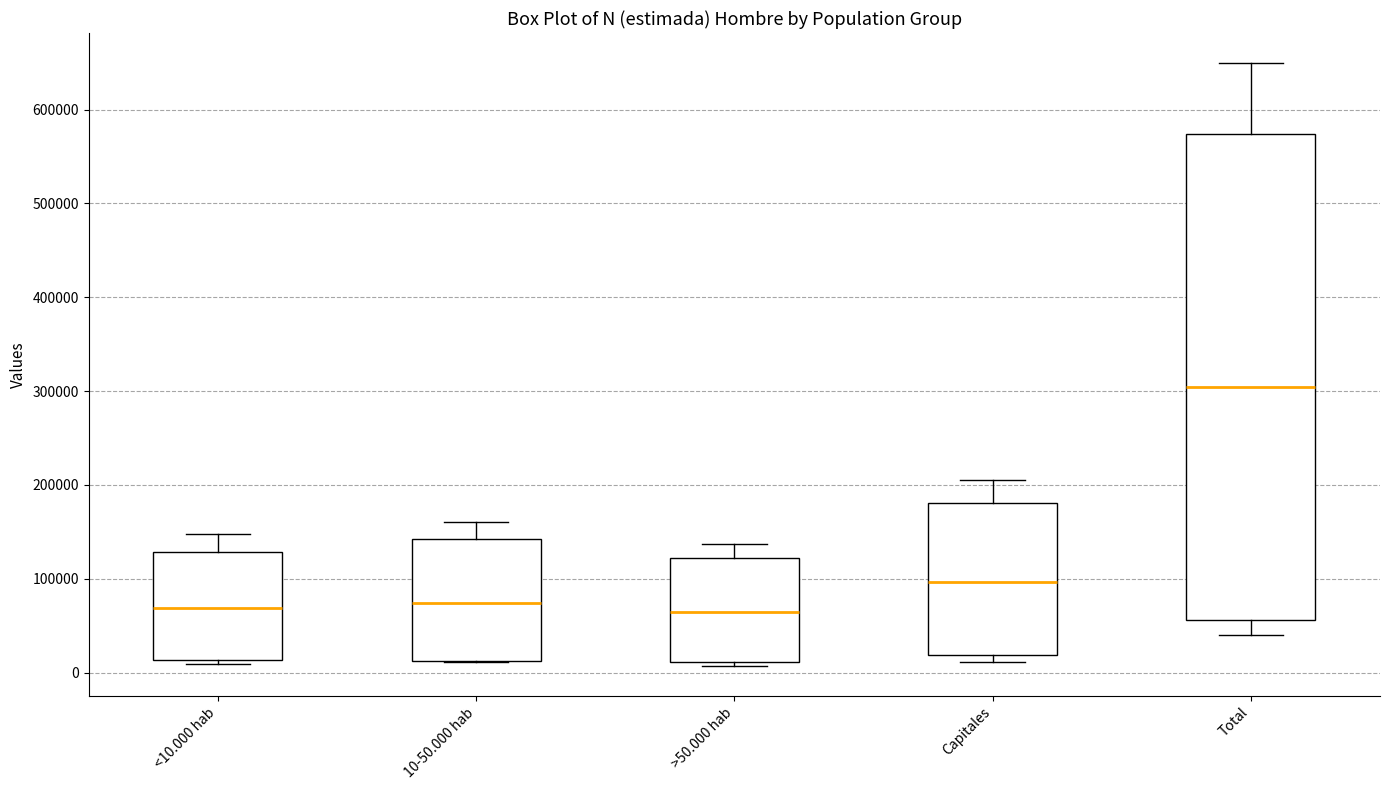

Reading left to right, transcribe this box plot: for each box, give where its median line is, the range the box spans, and where its two whiskers end, as read against the y-axis. The values are not printed on the chart, so give them approximately, as read against the axis.

<10.000 hab: median 70000, box 10000 to 130000, whiskers 10000 (just below the box's lower edge) to 150000
10-50.000 hab: median 70000, box 10000 to 140000, whiskers 10000 to 160000
>50.000 hab: median 60000, box 10000 to 120000, whiskers 10000 (just below the box's lower edge) to 140000
Capitales: median 100000, box 20000 to 180000, whiskers 10000 to 210000
Total: median 300000, box 60000 to 570000, whiskers 40000 to 650000